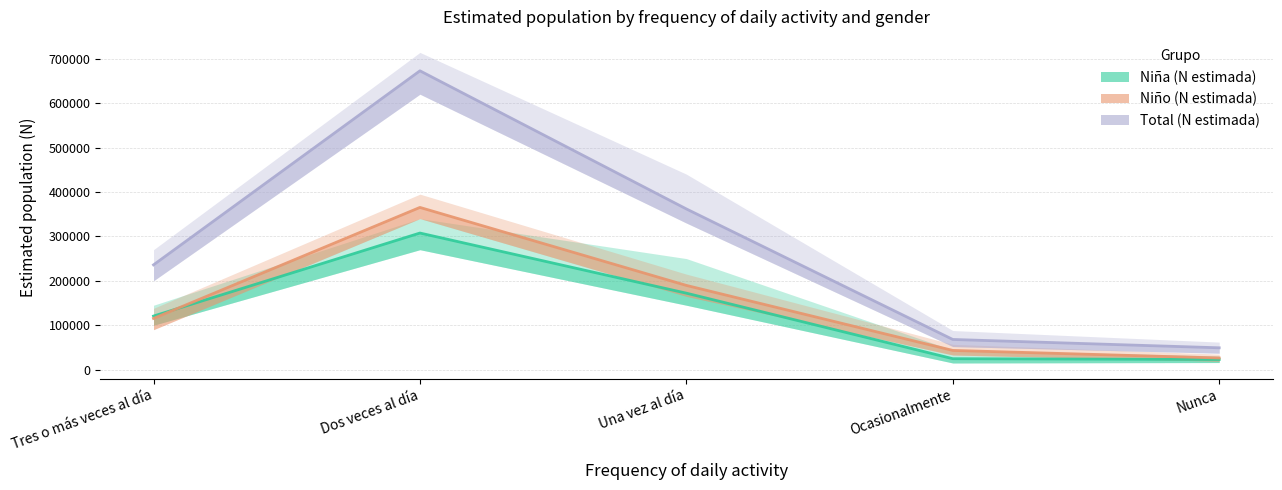

What are all the series names shown in the legend?

Niña (N estimada), Niño (N estimada), Total (N estimada)